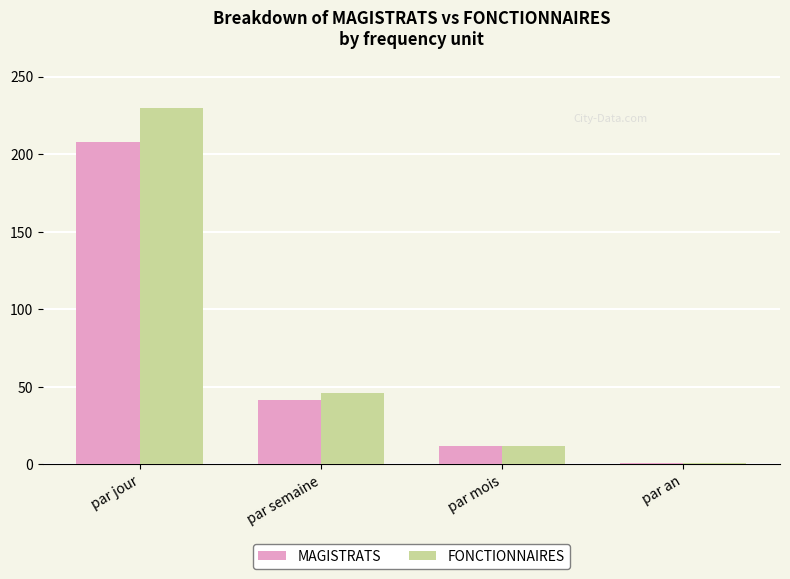

The FONCTIONNAIRES series shows 12.0 at par mois. True or false?

True